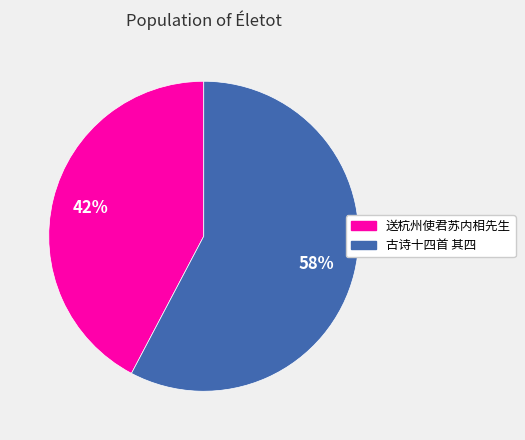

To the nearest percent, what is the average slice percentage?

50%